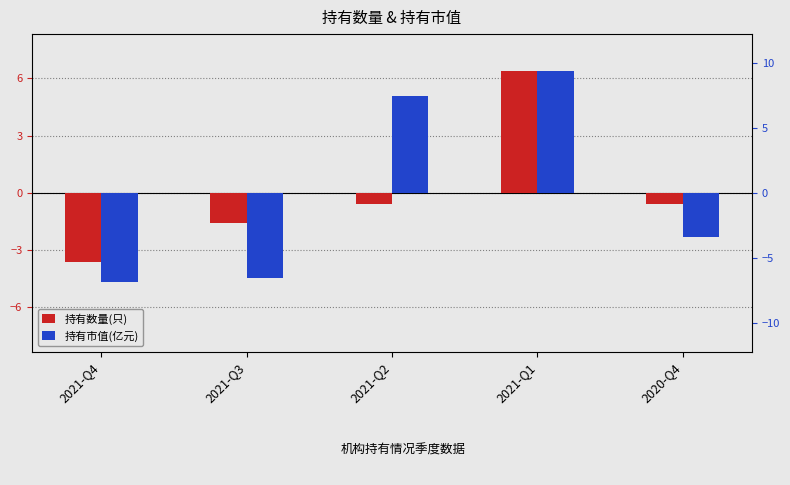

How many categories are shown in the chart?

5